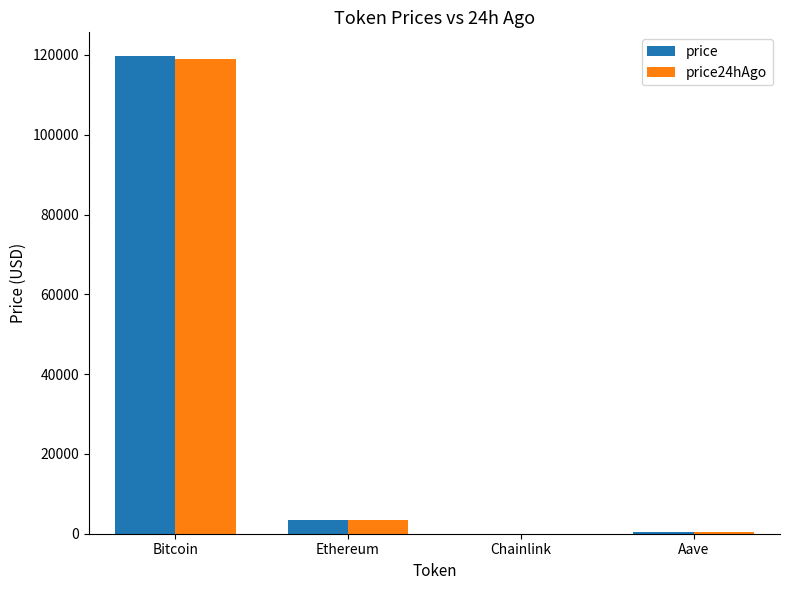

What is the sum of all price24hAgo values?

122781.9